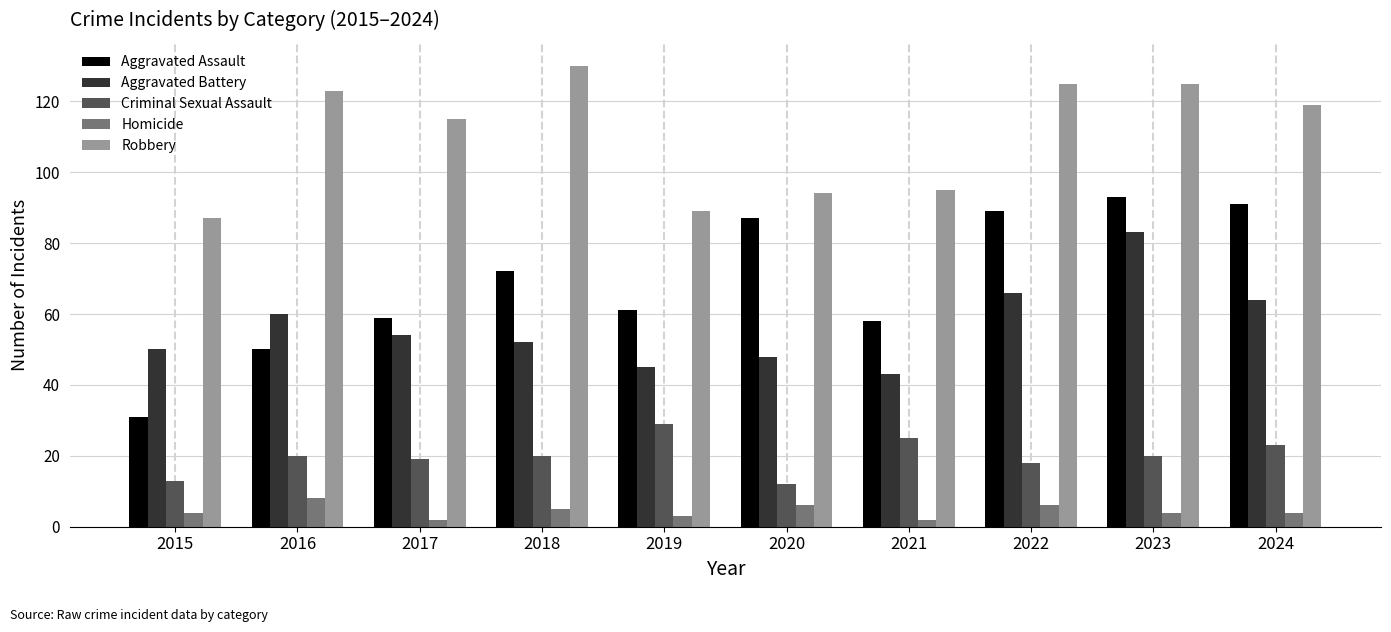

Which category has the lowest value in the Aggravated Battery series?

2021